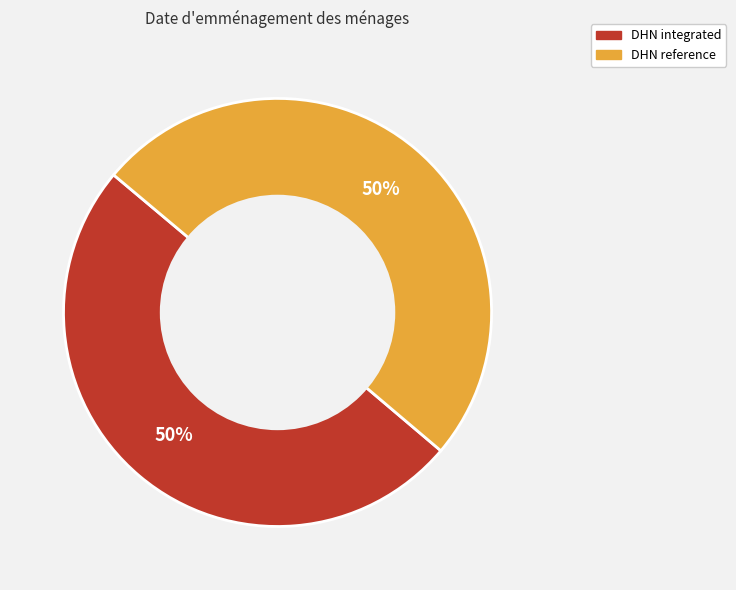

Combined, do DHN integrated and DHN reference account for over 50%?

Yes